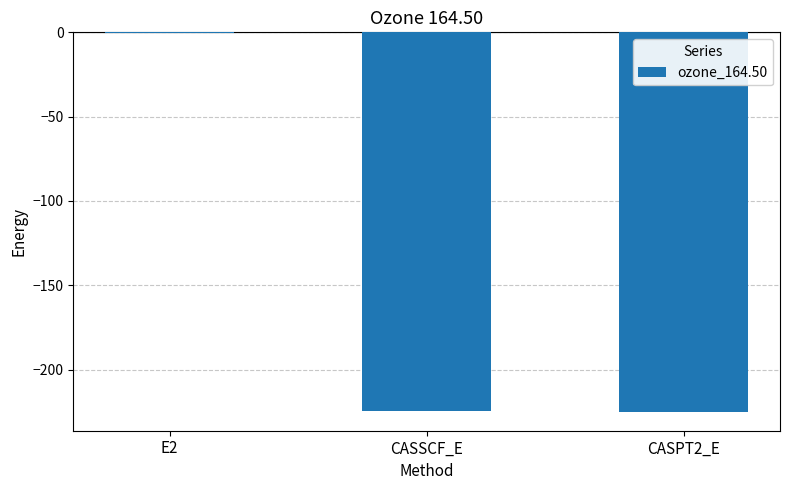

Which category has the highest value across all series?

E2